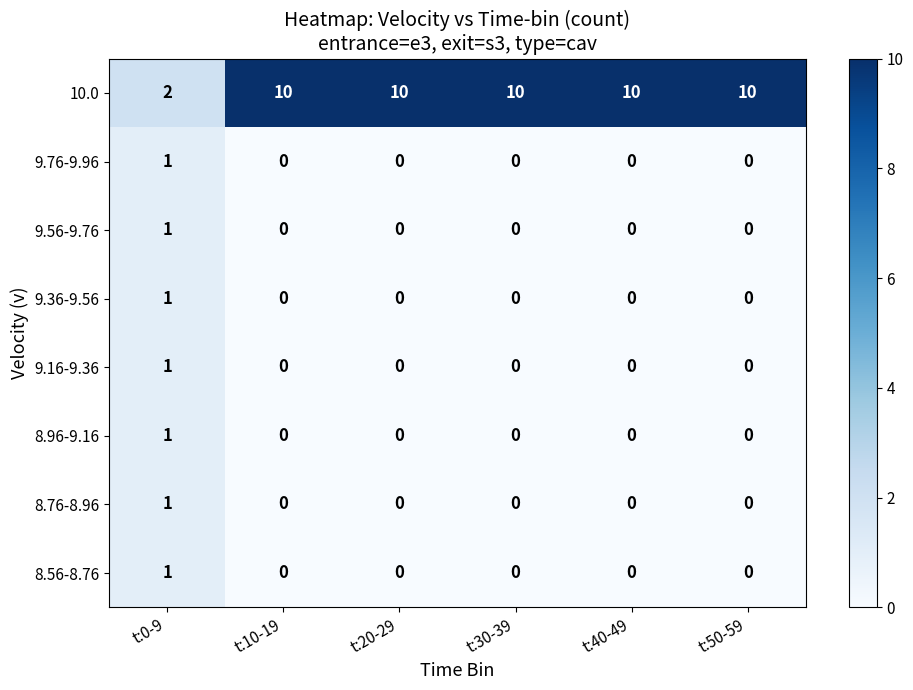

At which label does 10.0 reach its minimum?

t:0-9